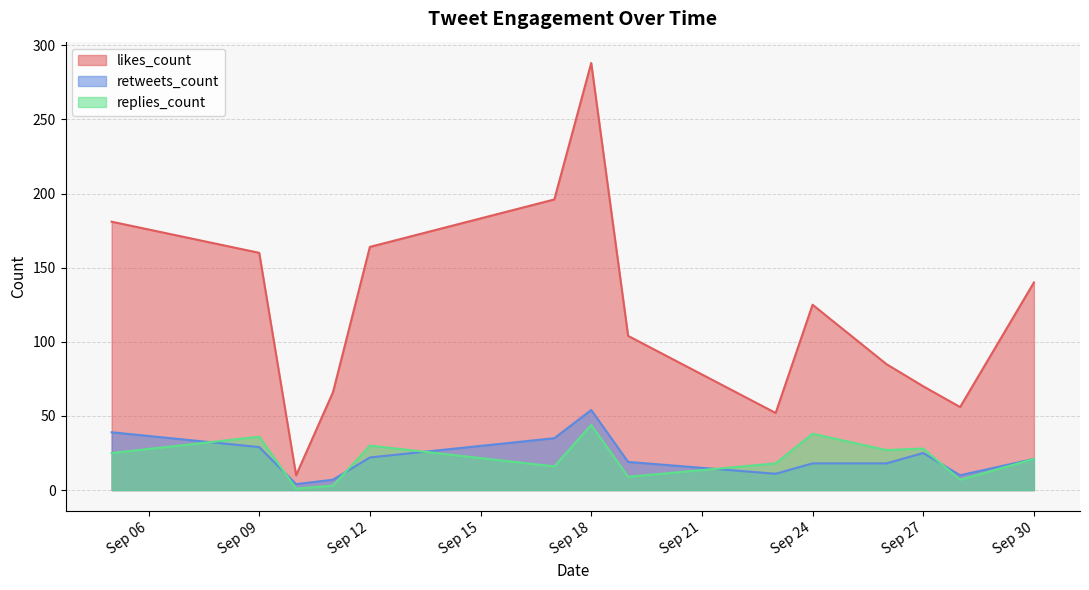

True or false: replies_count has more than 1 interior local peaks.

True